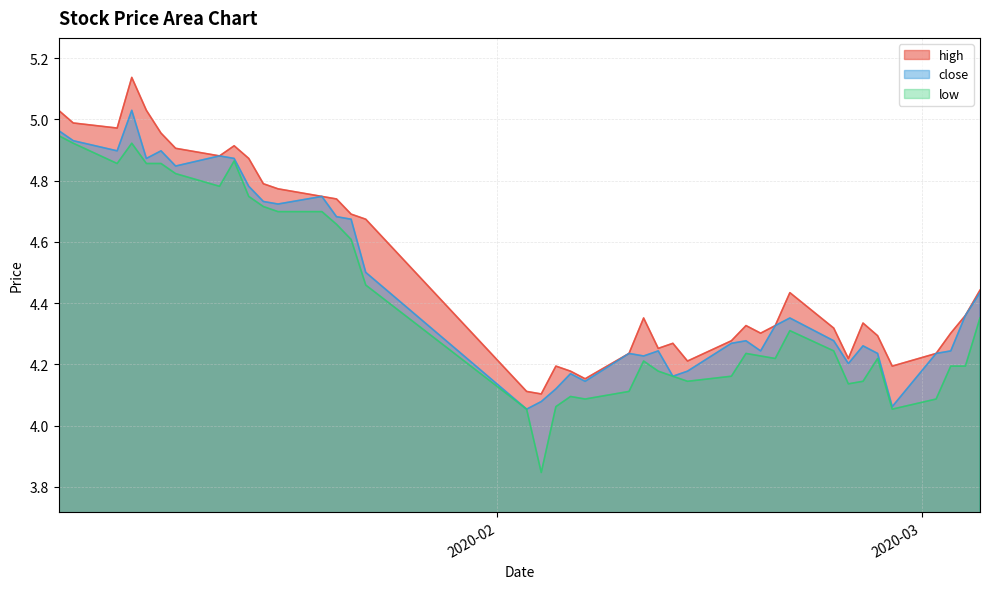

Which category has the highest value in the close series?

2020-01-07